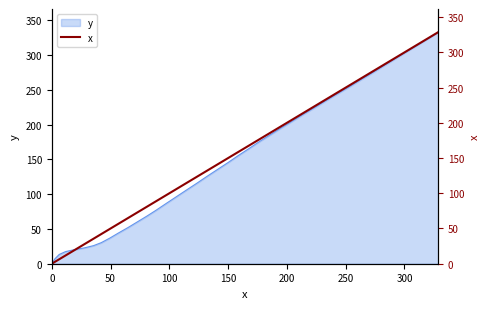

What is the highest value of the y series?

333.1